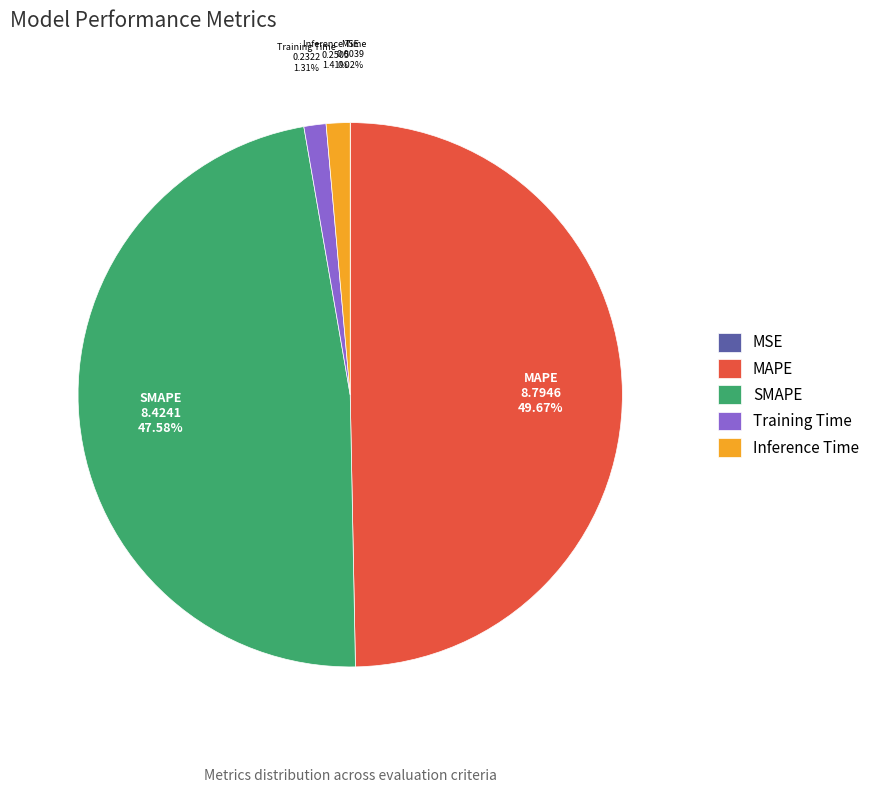

To the nearest percent, what is the difference between the largest and smallest slice percentages?

50%